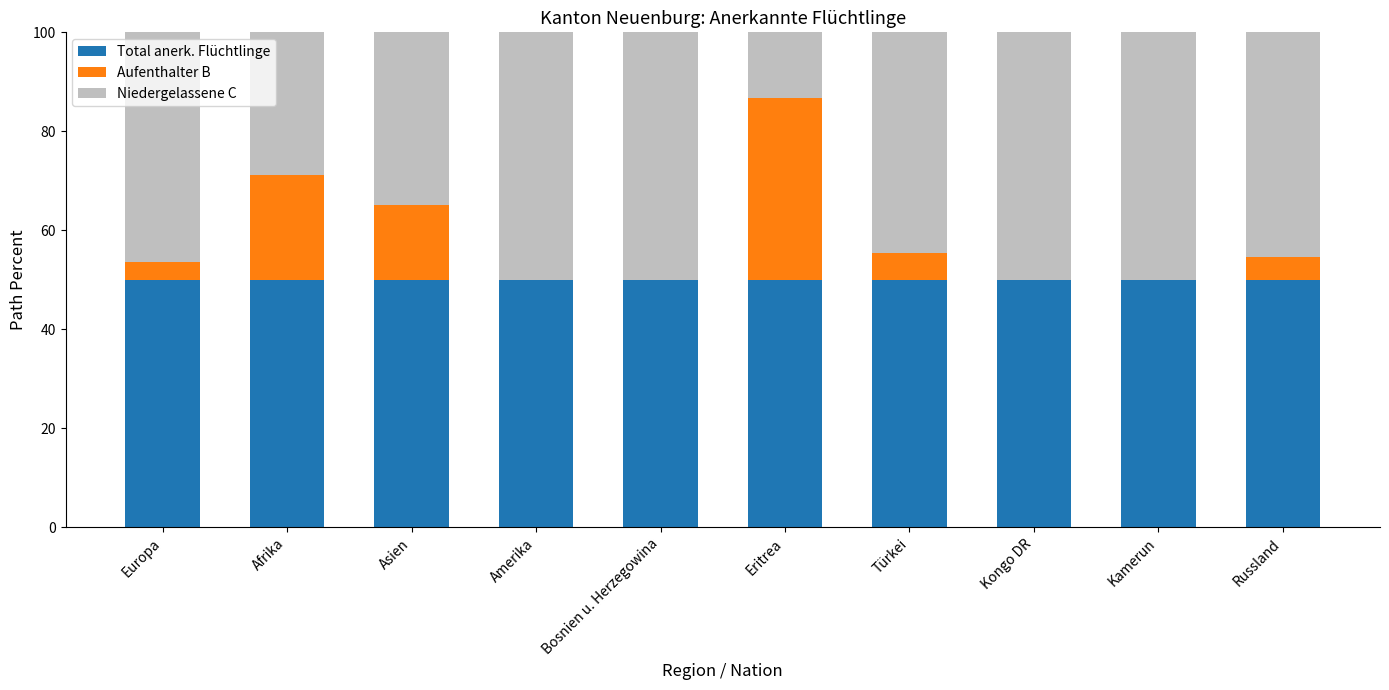

The value of Total anerk. Flüchtlinge at Russland is 50.0. True or false?

True